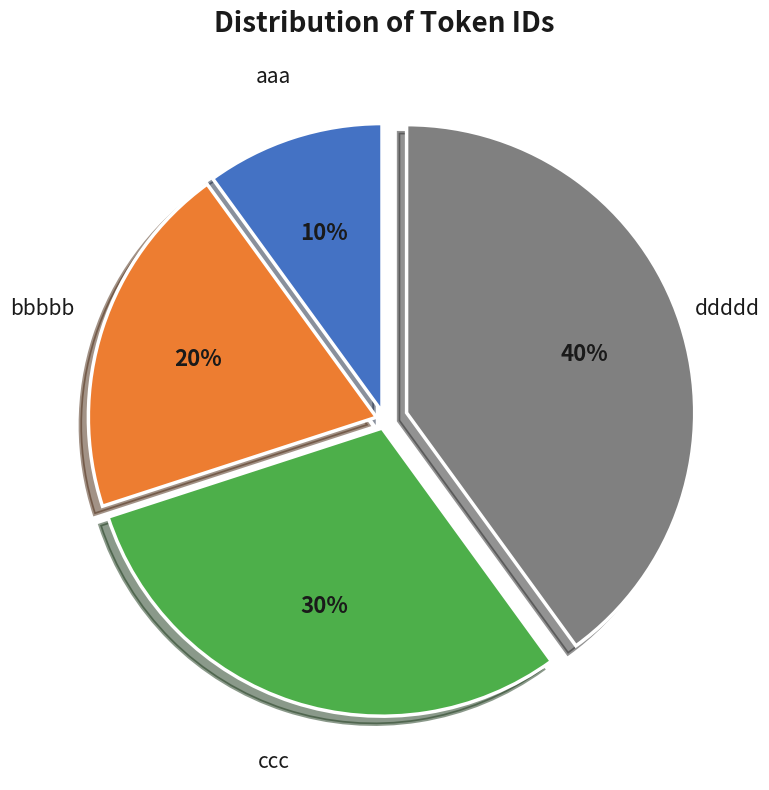

How many segments does this pie chart have?

4